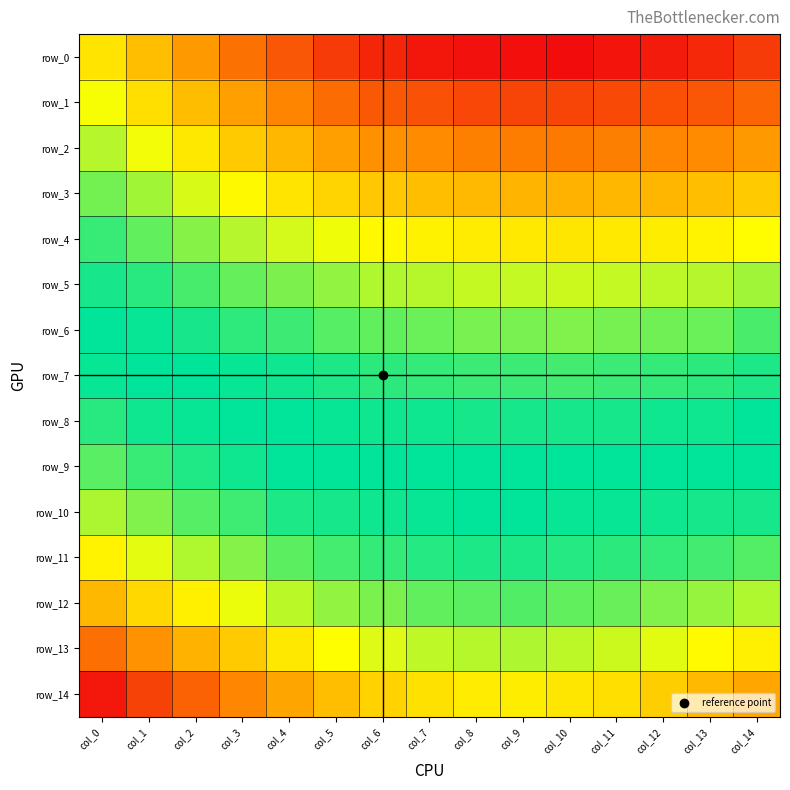

Between col_3 and col_13, which series saw the biggest shift?

row_1